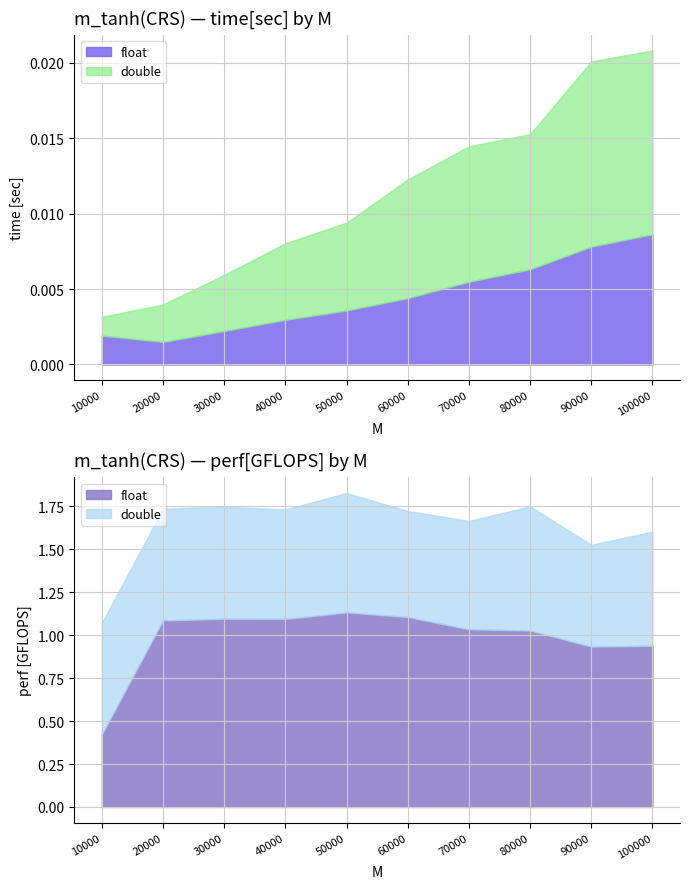

At which category is the sum across all series the highest?

100000